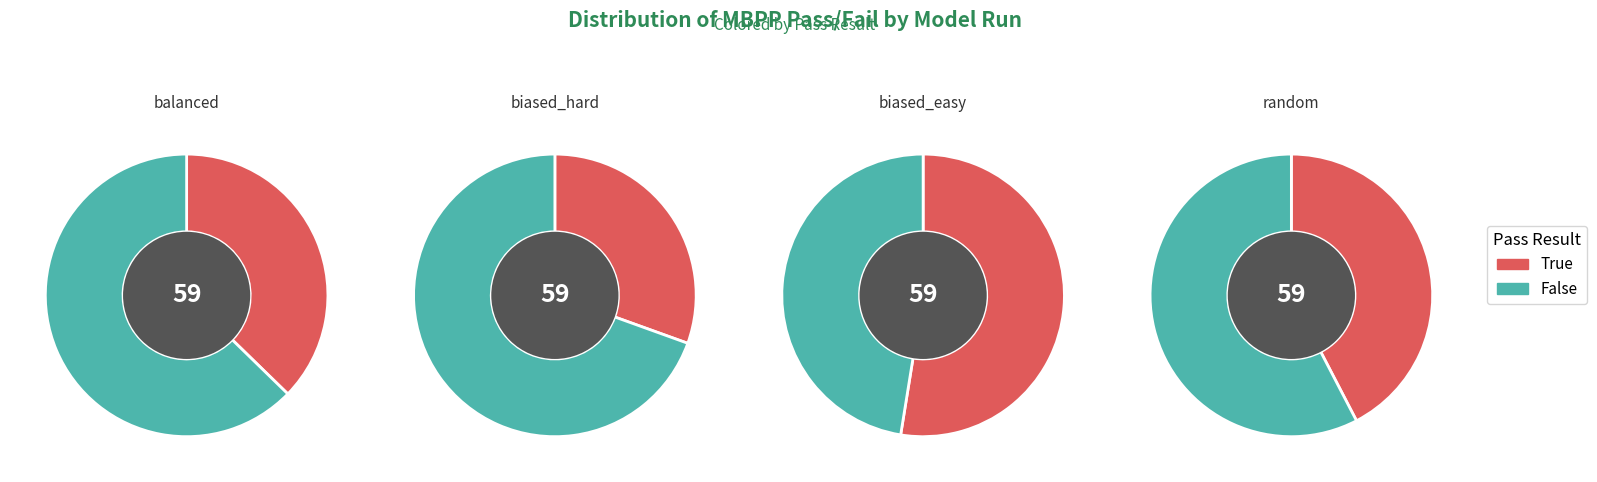

How many slices are in this pie chart?

2